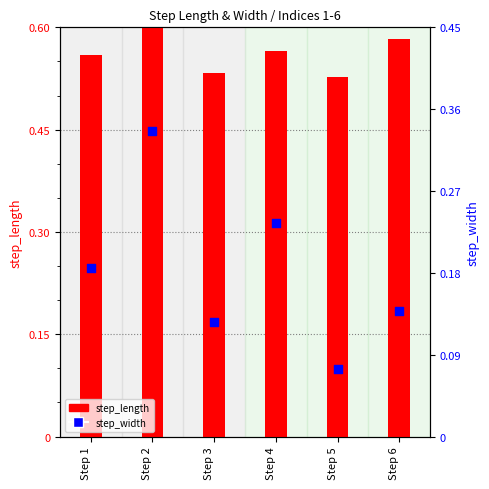

Is the value of step_length at Step 3 greater than the value of step_width at Step 3?

Yes